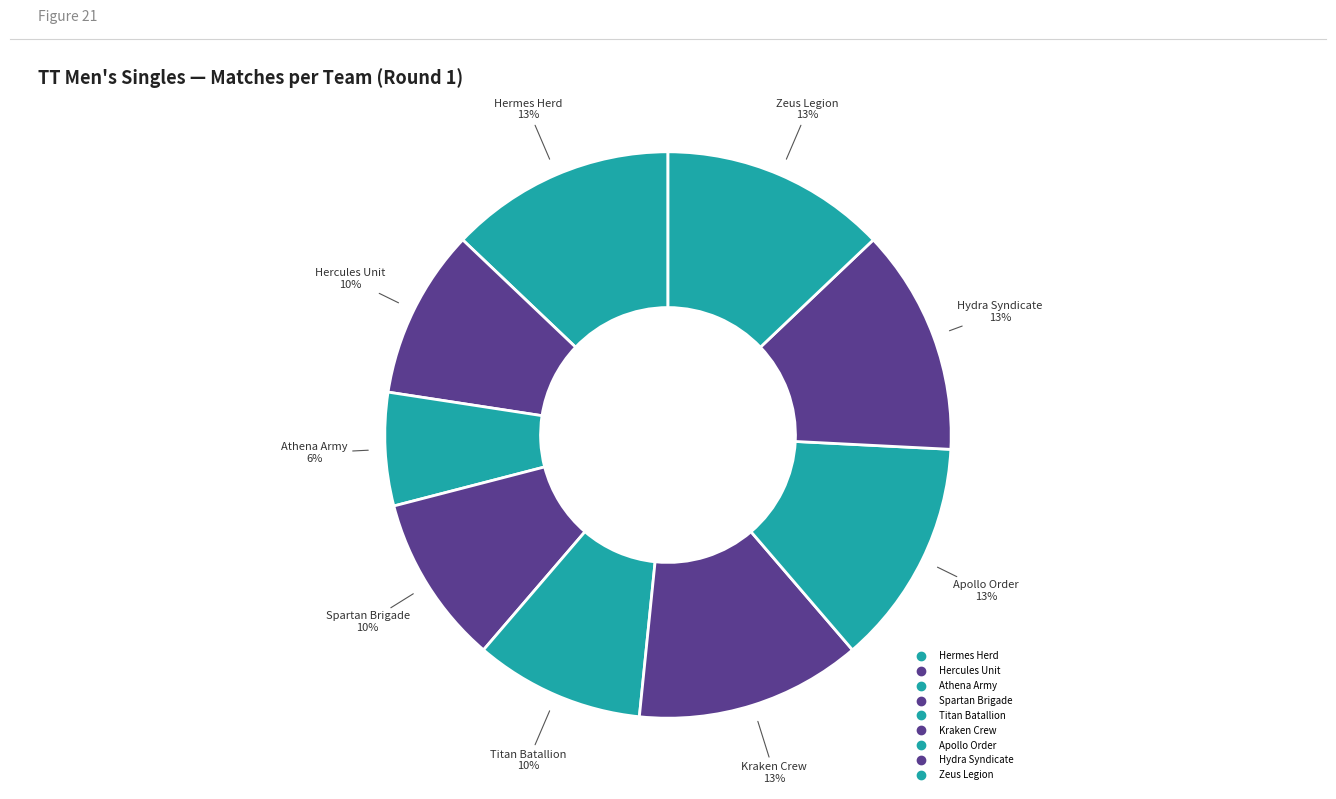

Is there any slice that represents more than half of the pie?

No